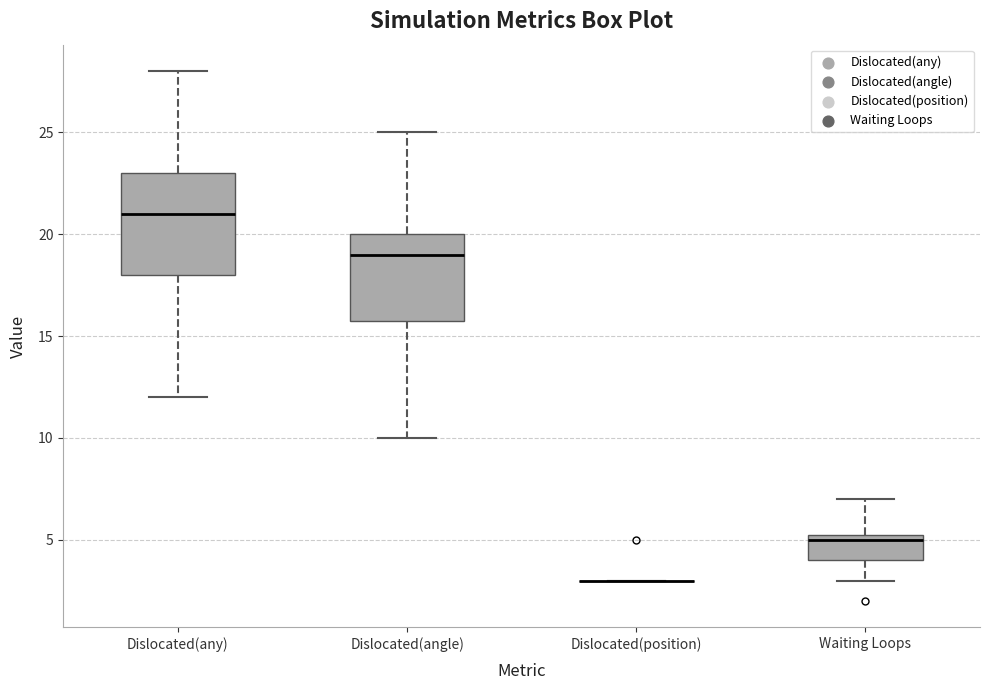

Reading left to right, read every box against the y-axis: the position of its median line, the range the box covers, and the ends of its whiskers. The values are not printed on the chart, so give them approximately, as read against the axis.

Dislocated(any): median 21.0, box 18.0 to 23.0, whiskers 12.0 to 28.0
Dislocated(angle): median 19.0, box 16.0 to 20.0, whiskers 10.0 to 25.0
Dislocated(position): box collapsed to a line at 3.0, whiskers 3.0 to 3.0
Waiting Loops: median 5.0, box 4.0 to 5.5, whiskers 3.0 to 7.0